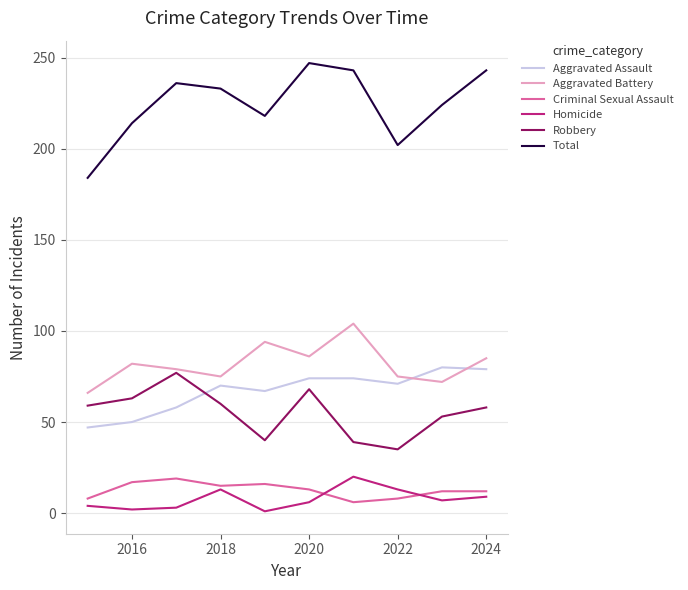

What are all the series names shown in the legend?

Aggravated Assault, Aggravated Battery, Criminal Sexual Assault, Homicide, Robbery, Total